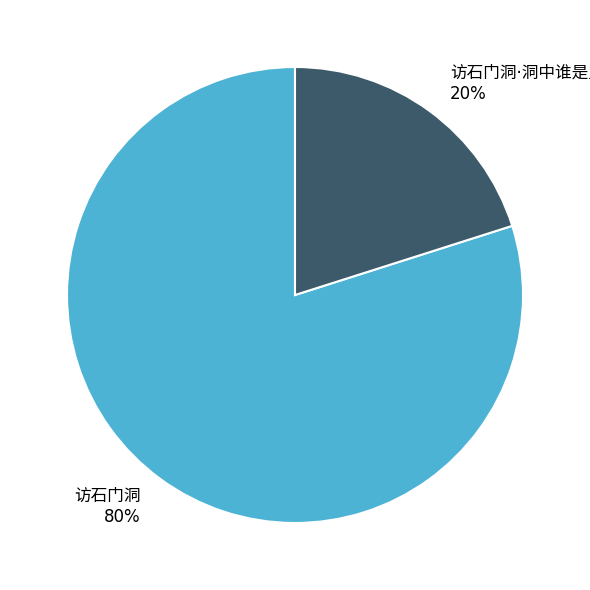

To the nearest percent, what is the average slice percentage?

50%